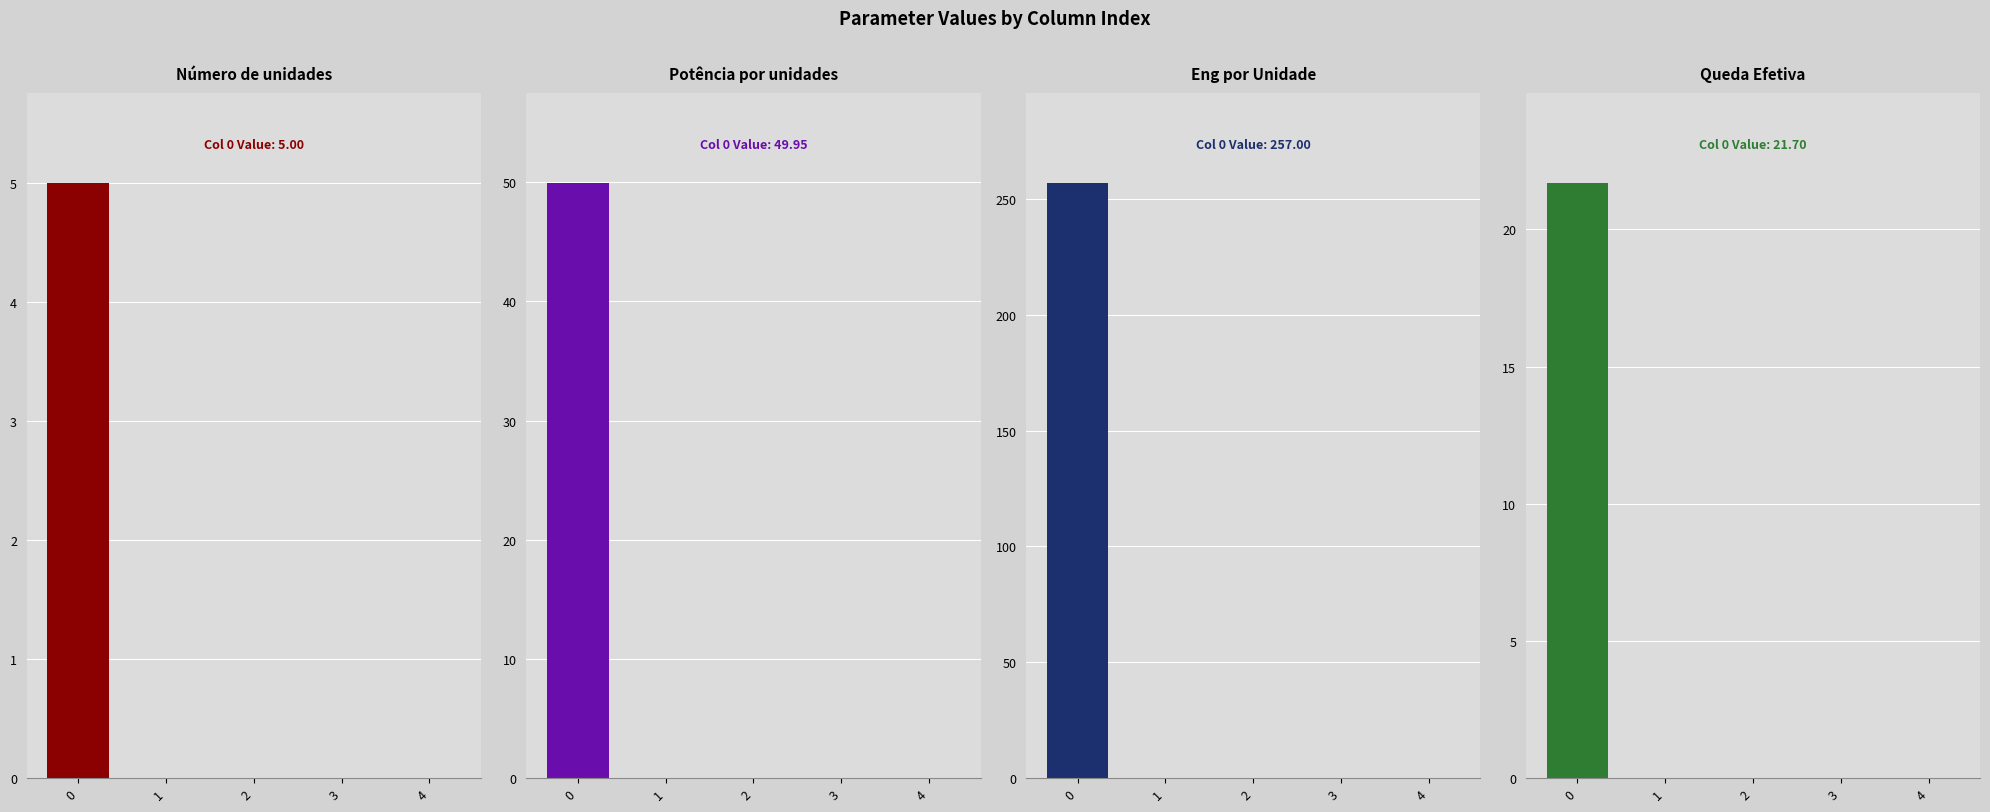

Reading left to right, extract all data points from this chart.

Número de unidades: 5.0	0.0	0.0	0.0	0.0
Potência por unidades: 50.0	0.0	0.0	0.0	0.0
Eng por Unidade: 257.0	0.0	0.0	0.0	0.0
Queda Efetiva: 21.7	0.0	0.0	0.0	0.0